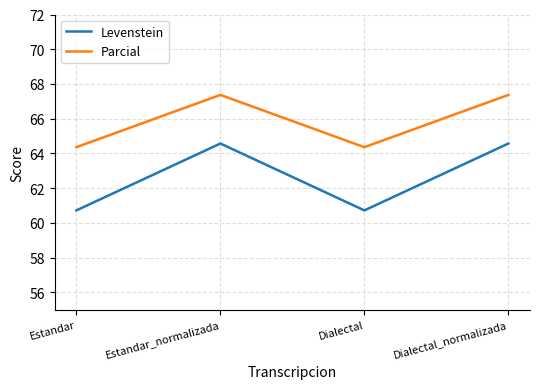

True or false: Levenstein and Parcial intersect in this chart.

False